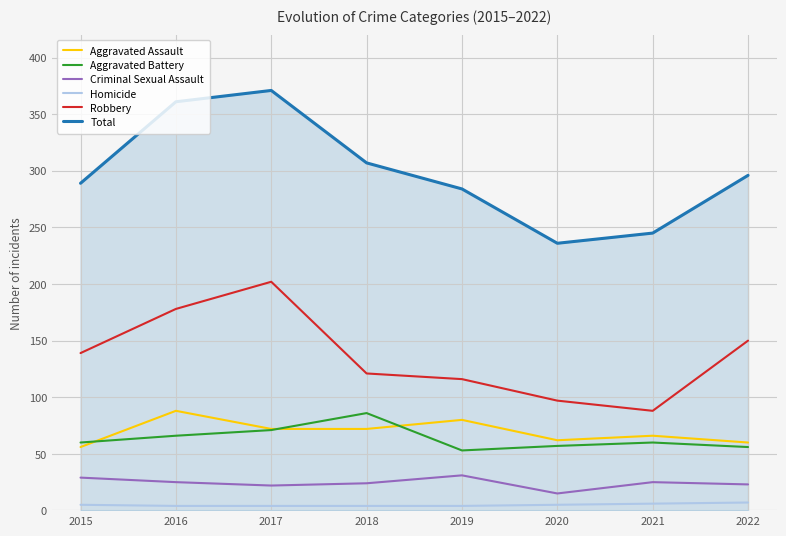

True or false: Criminal Sexual Assault and Aggravated Assault intersect in this chart.

False